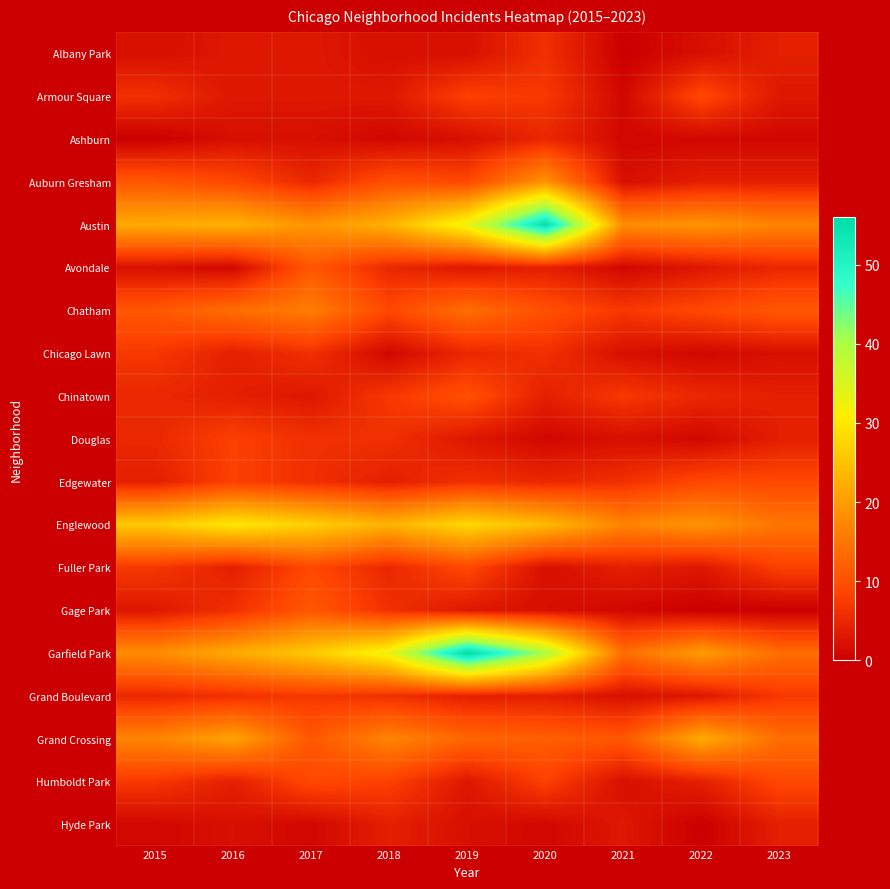

Which series has the widest spread of values?

Garfield Park